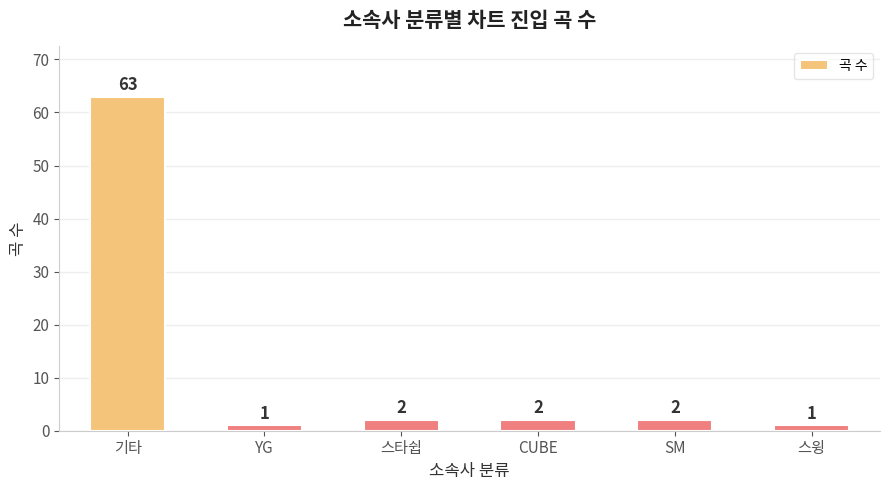

The value at SM is 2. True or false?

True